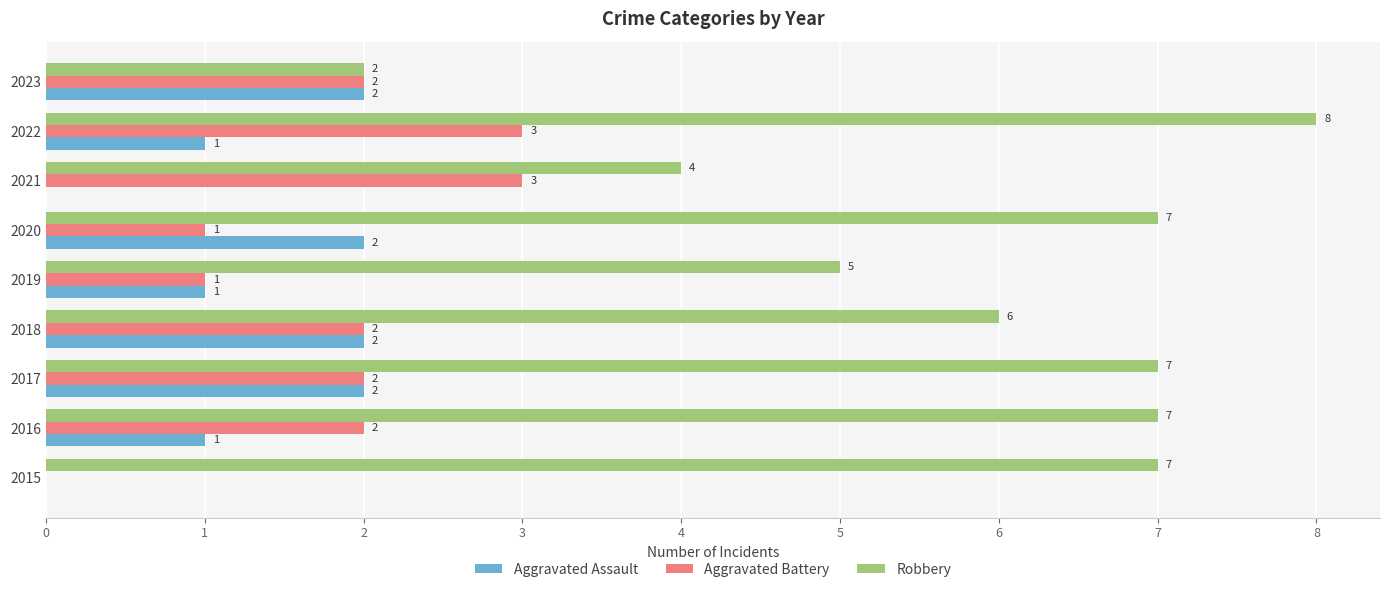

At which label is Robbery closest to 5?

2019